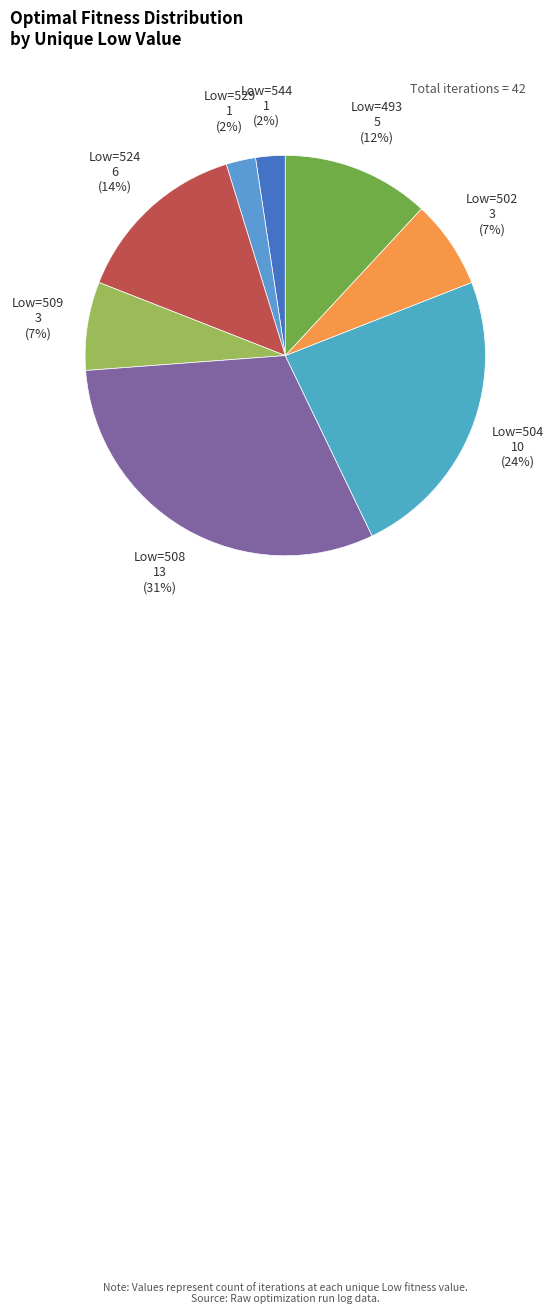

Count the number of slices in the pie.

8